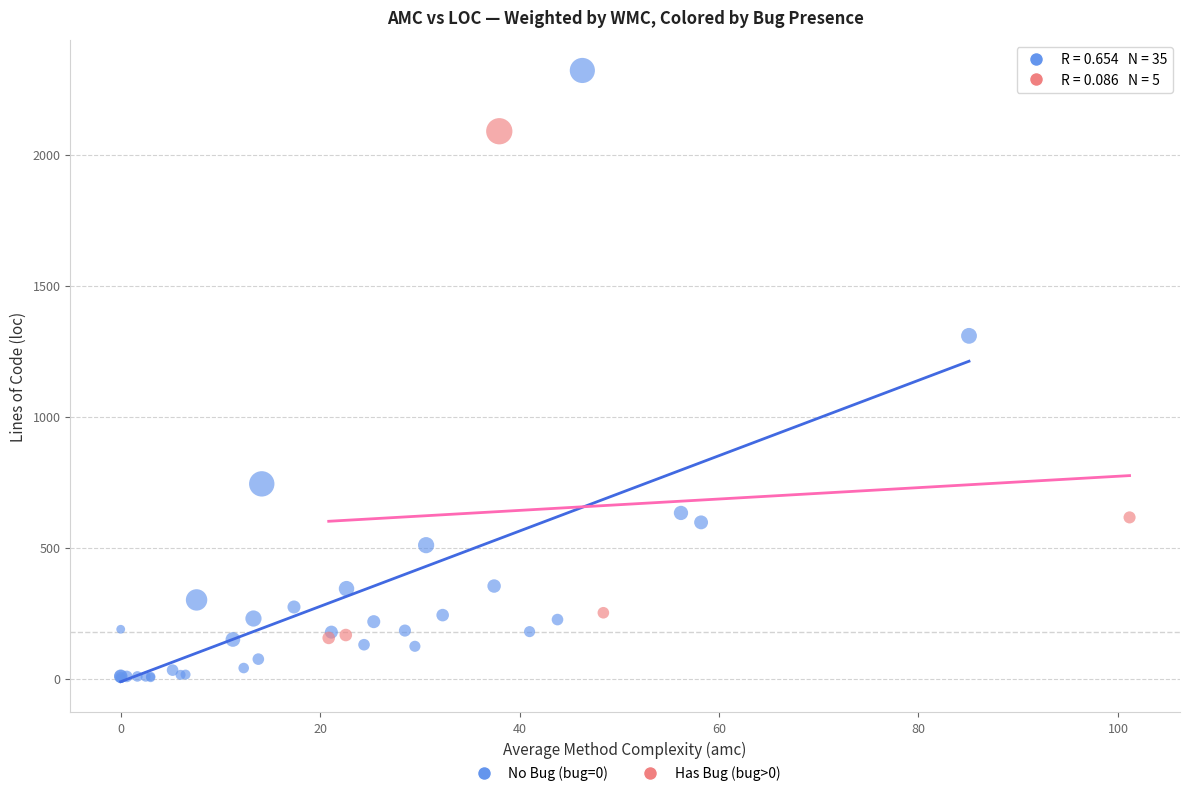

Which series contains the lowest Y value?

No Bug (bug=0)